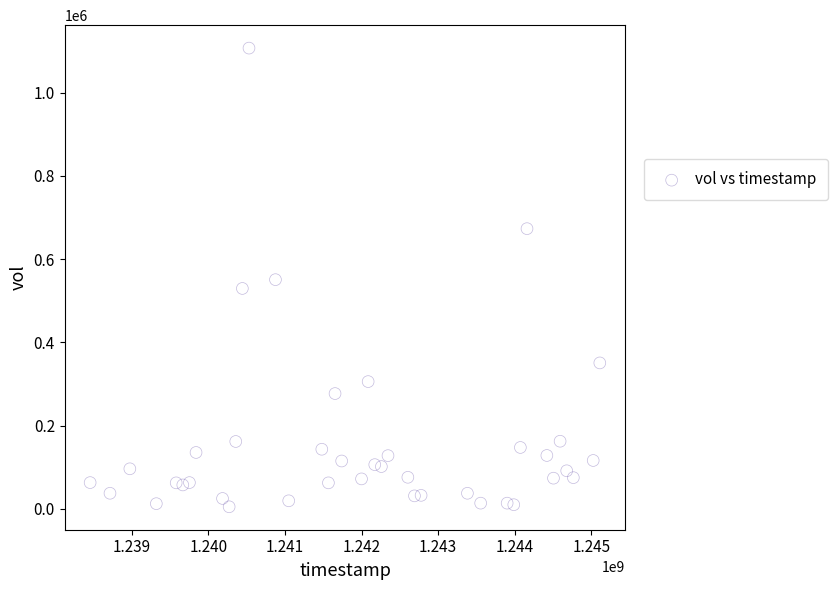

What is the range of Y values (max minus min)?

1101875